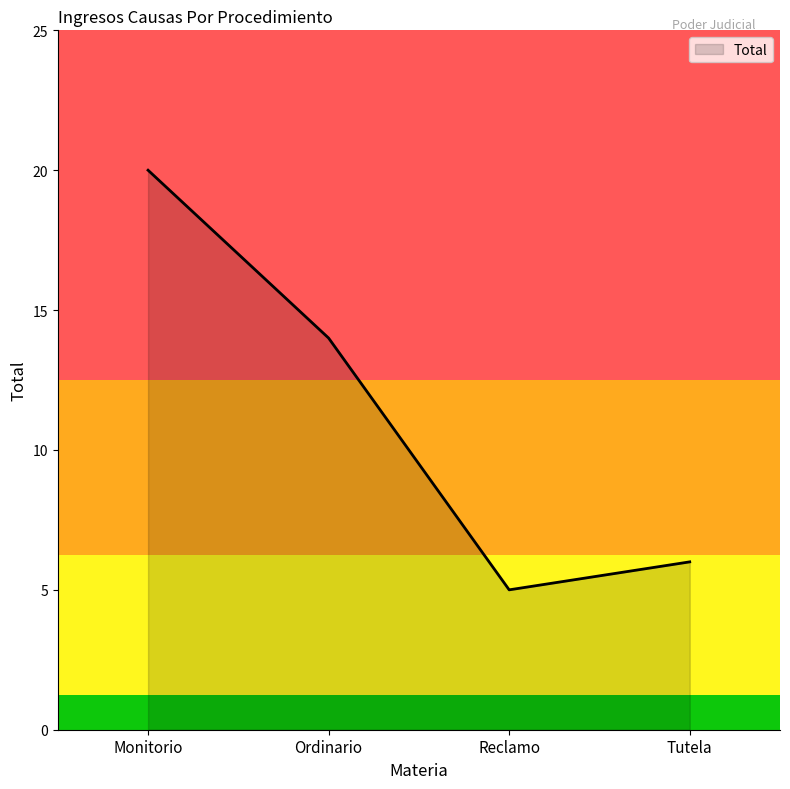

True or false: the data shows 1 at Tutela.

False